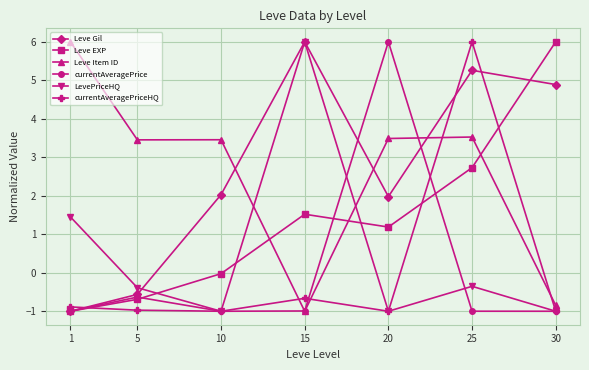

What is the sum of the currentAveragePrice values at 20 and 30?

5.0